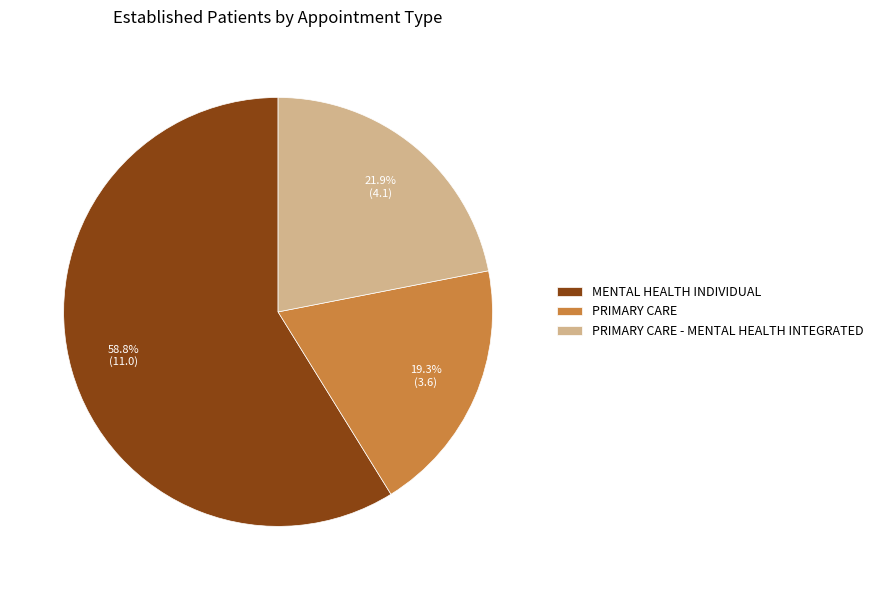

To the nearest percent, what is the combined percentage of PRIMARY CARE - MENTAL HEALTH INTEGRATED and MENTAL HEALTH INDIVIDUAL?

81%